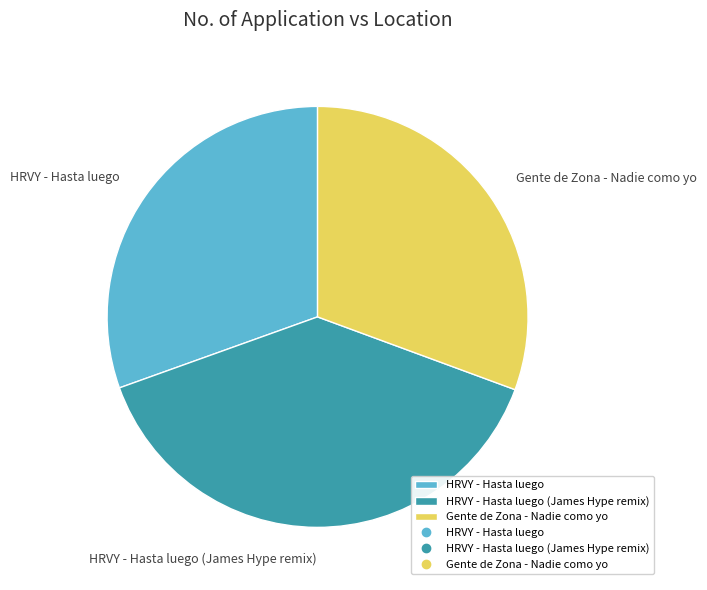

Which slice is the largest?

HRVY - Hasta luego (James Hype remix)